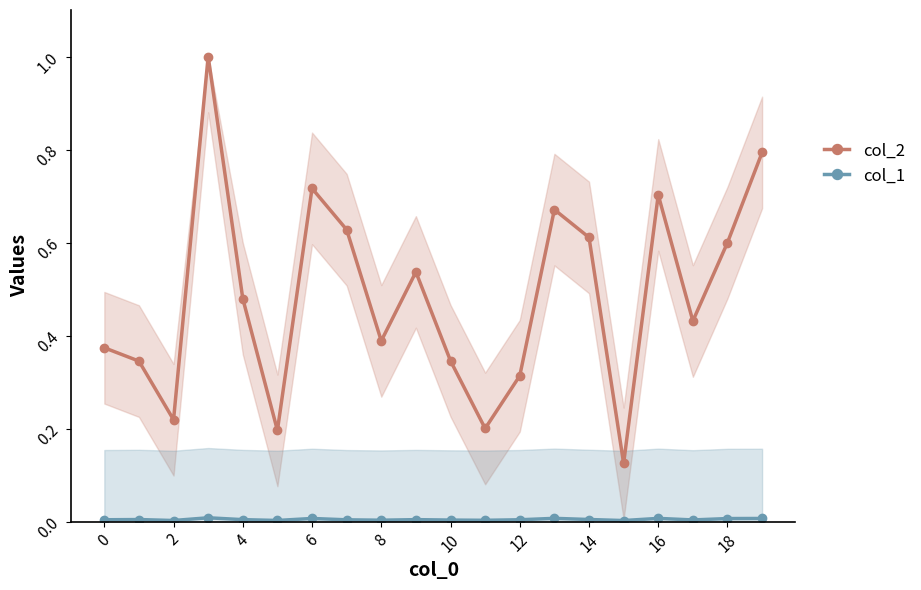

True or false: col_1 and col_2 cross at least once.

False